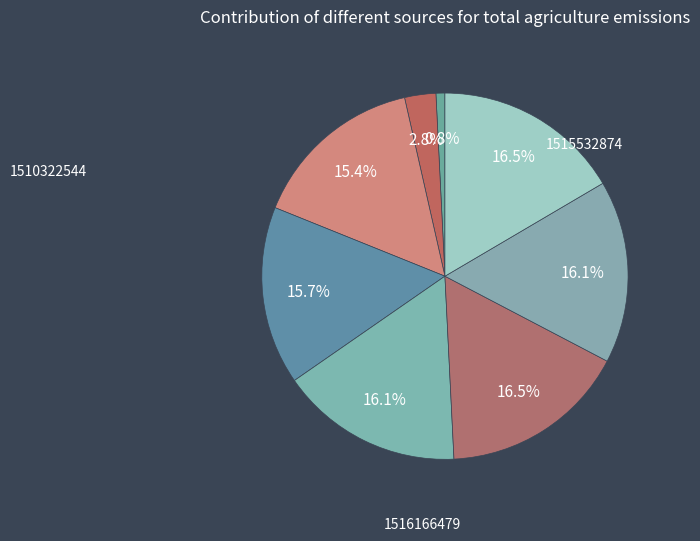

How many slices are in this pie chart?

8